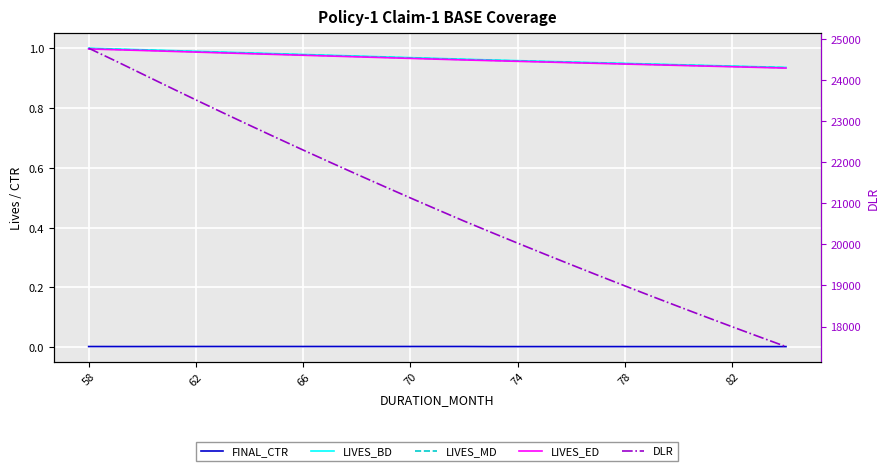

True or false: LIVES_MD has a value of 0.6 at 66.

False